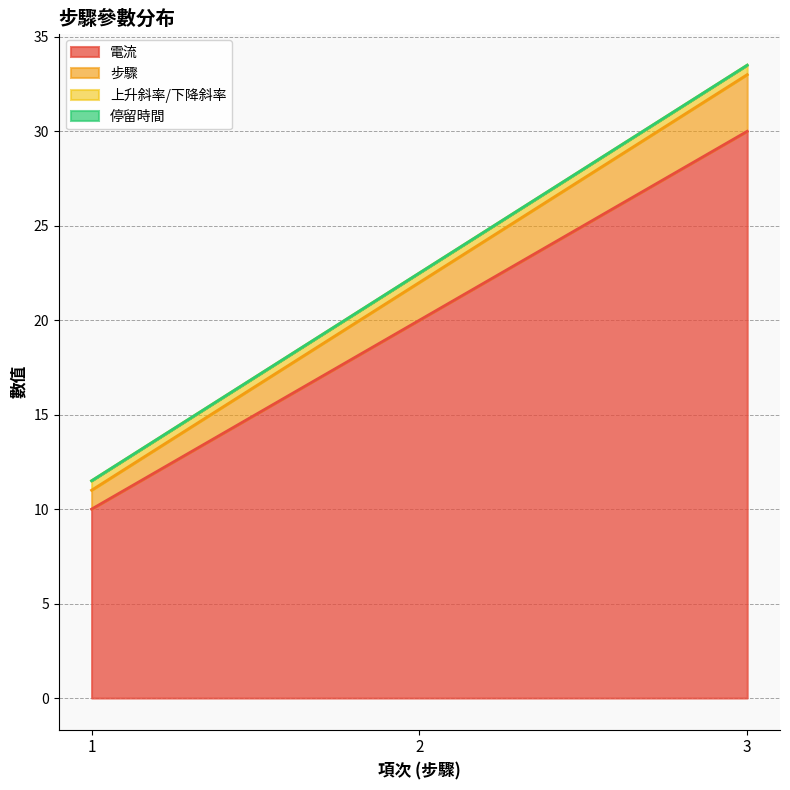

What is the maximum value for 電流?

30.0